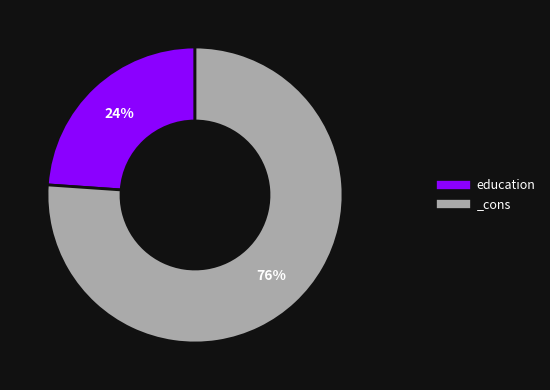

Combined, do education and _cons account for over 50%?

Yes